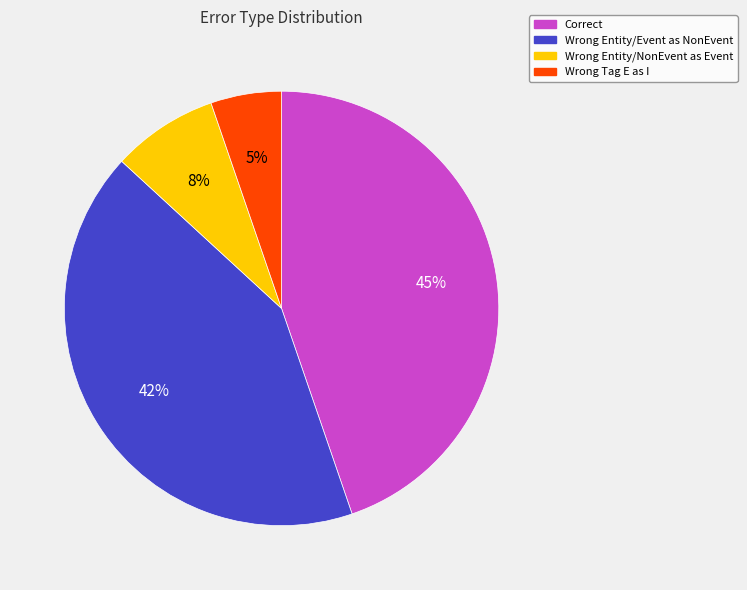

To the nearest percent, what is the average slice percentage?

25%